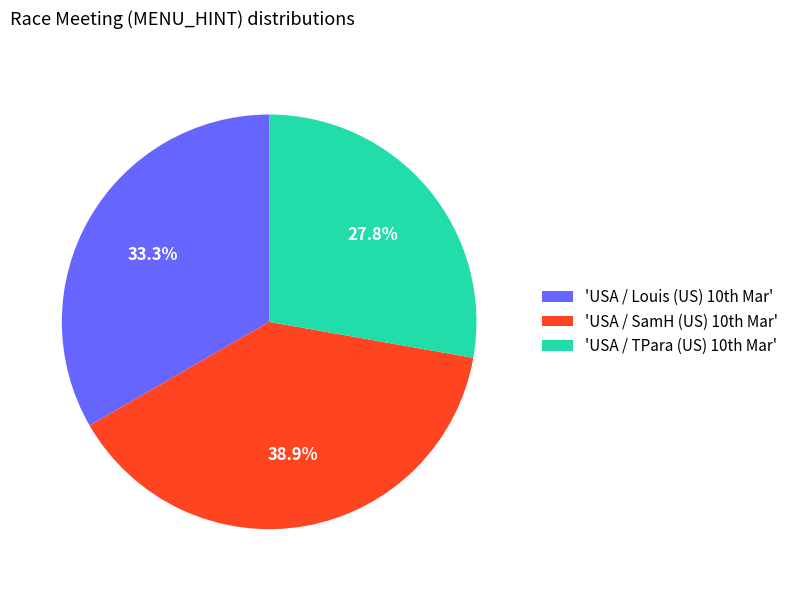

Does any single category account for the majority?

No